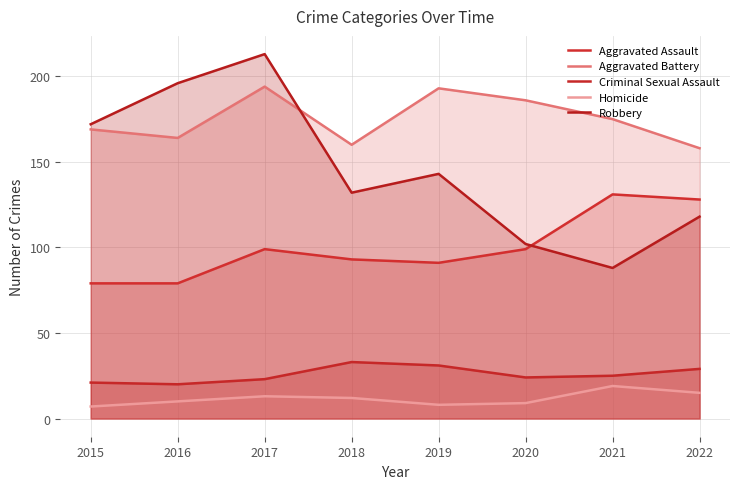

At which label does Aggravated Battery first exceed 175?

2017